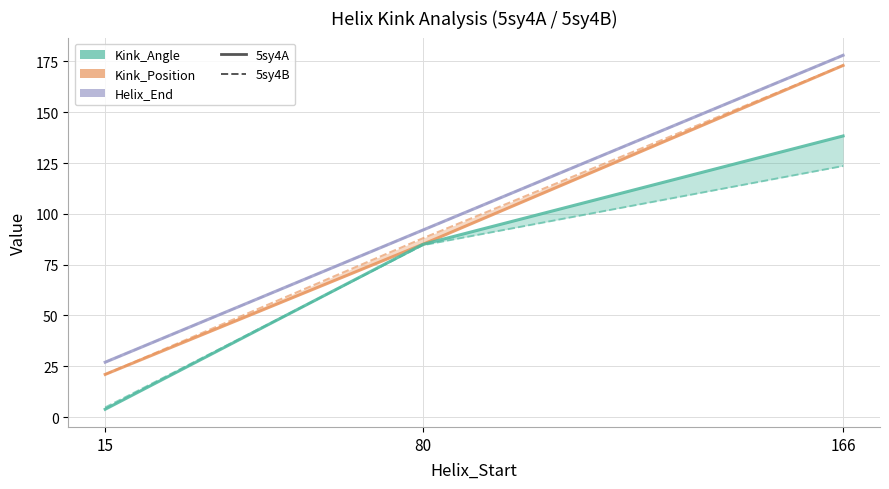

Where is Helix_End (5sy4B) nearest to the value 102?

80